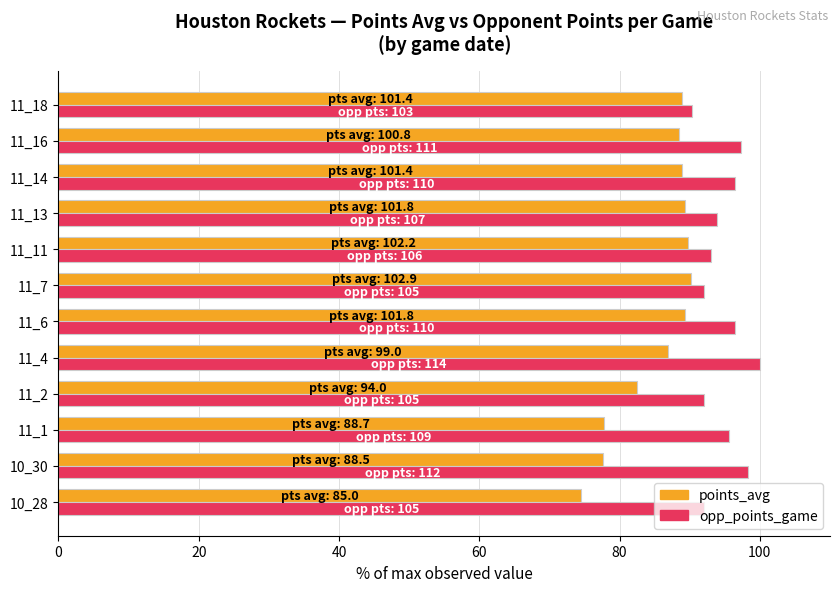

What is the maximum value for opp_points_game?

100.0